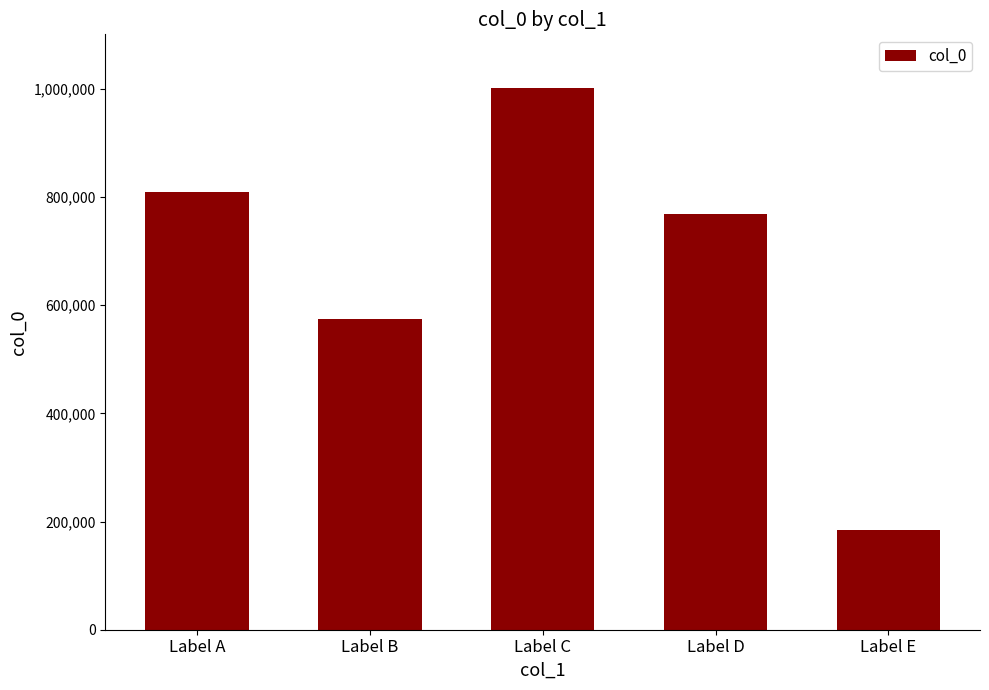

The value at Label E is 185070. True or false?

True